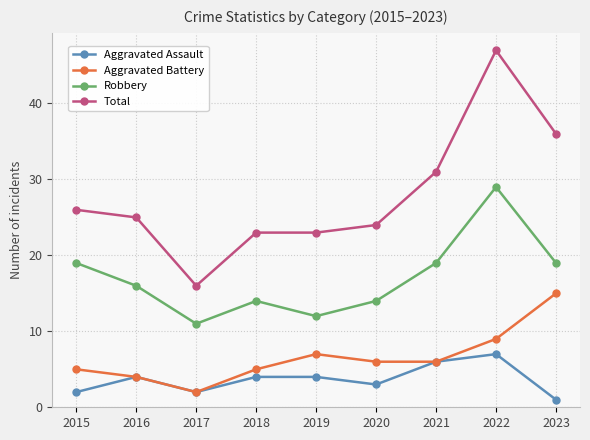

How many distinct data groups are displayed?

4